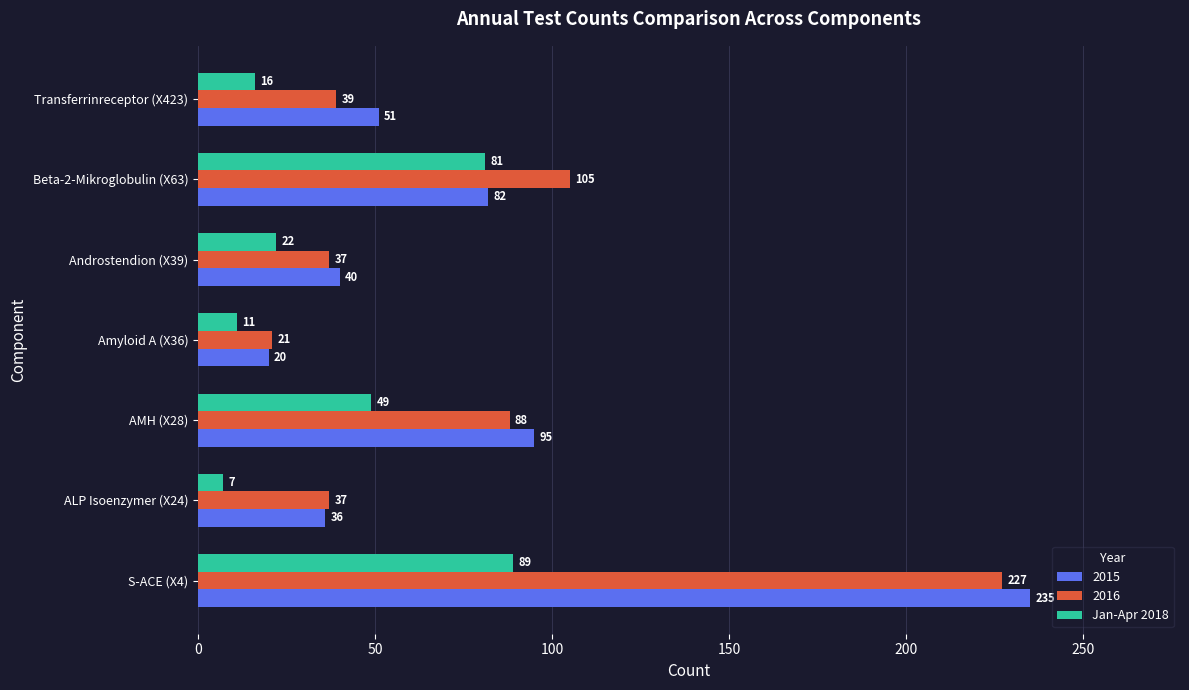

What is the sum of the Jan-Apr 2018 values at Beta-2-Mikroglobulin (X63) and Amyloid A (X36)?

92